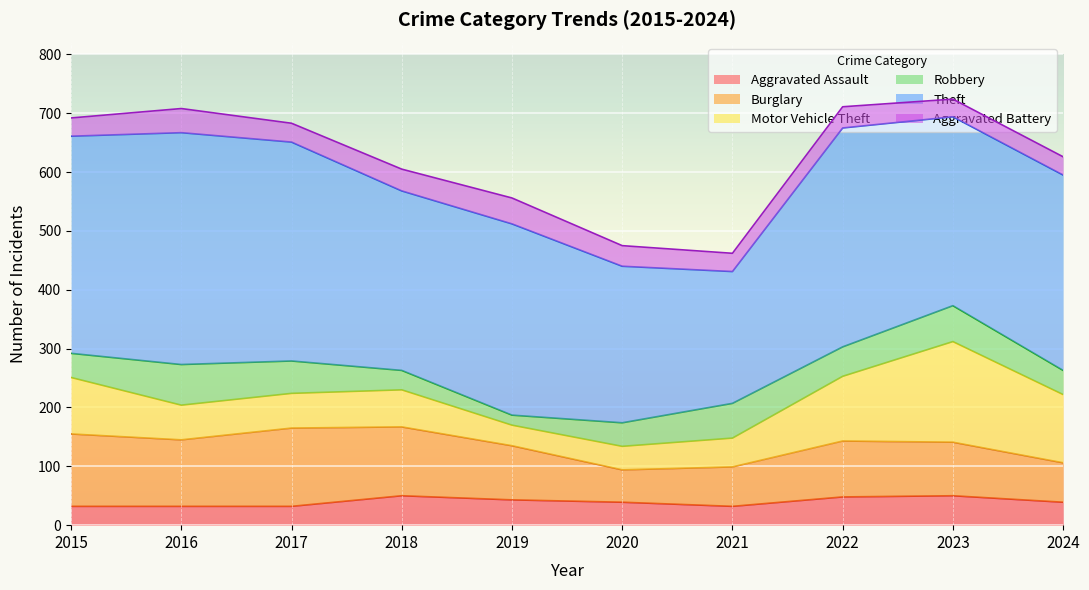

Which label corresponds to the largest value in the chart?

2016